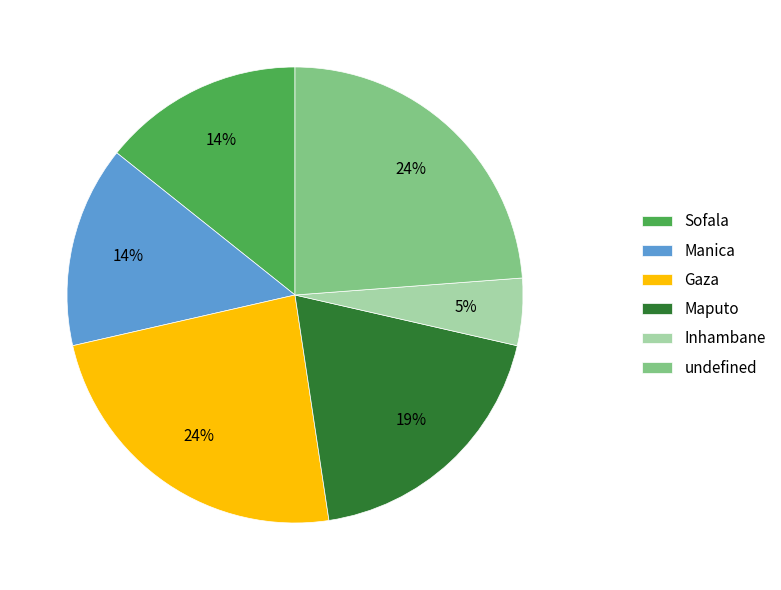

Count the number of slices in the pie.

6